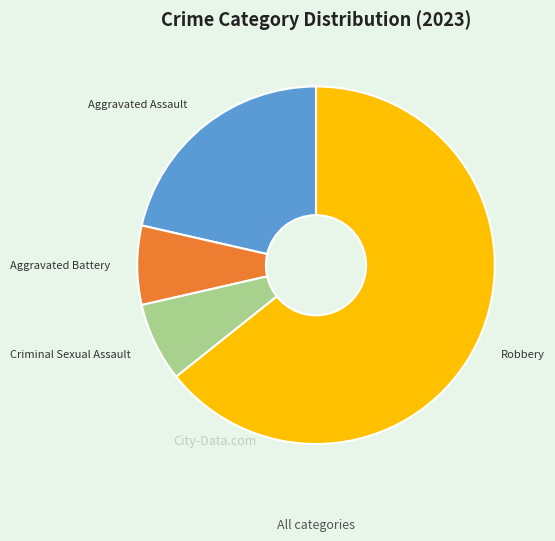

Count the number of slices in the pie.

4